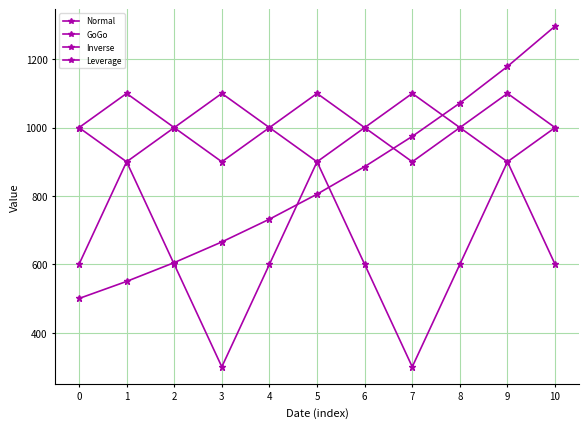

Which series has the largest range (max minus min)?

GoGo